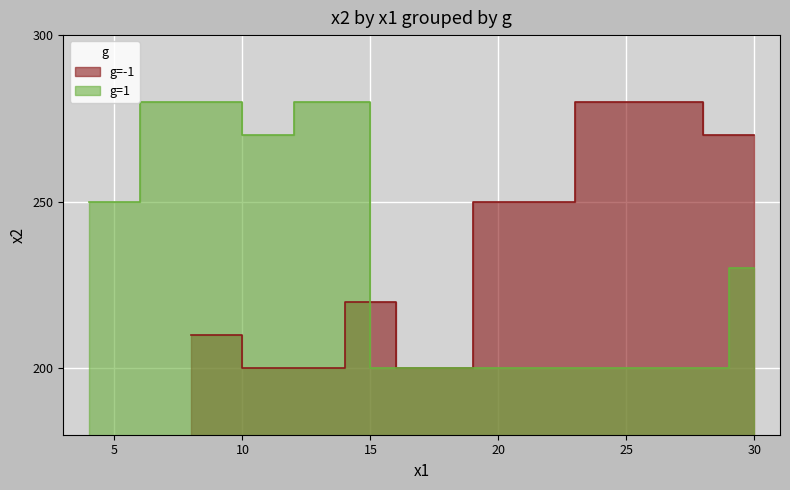

Which series has the widest spread of values?

g=-1